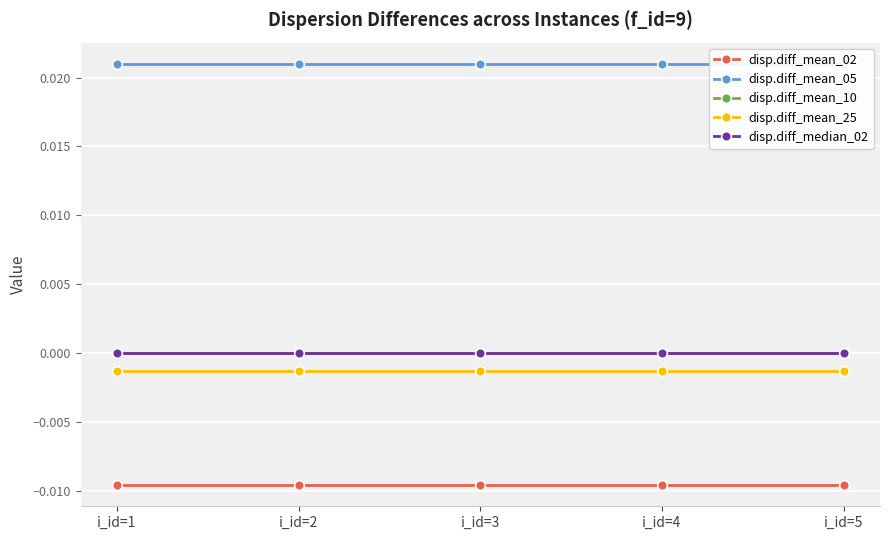

Which series has the widest spread of values?

disp.diff_mean_02